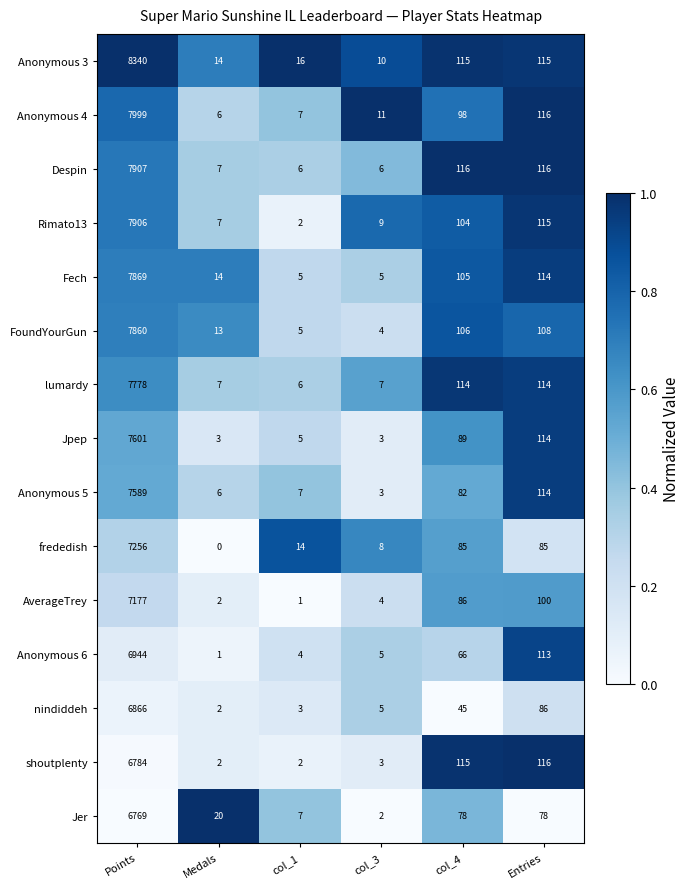

Is it true that FoundYourGun equals 12672 at Points?

False